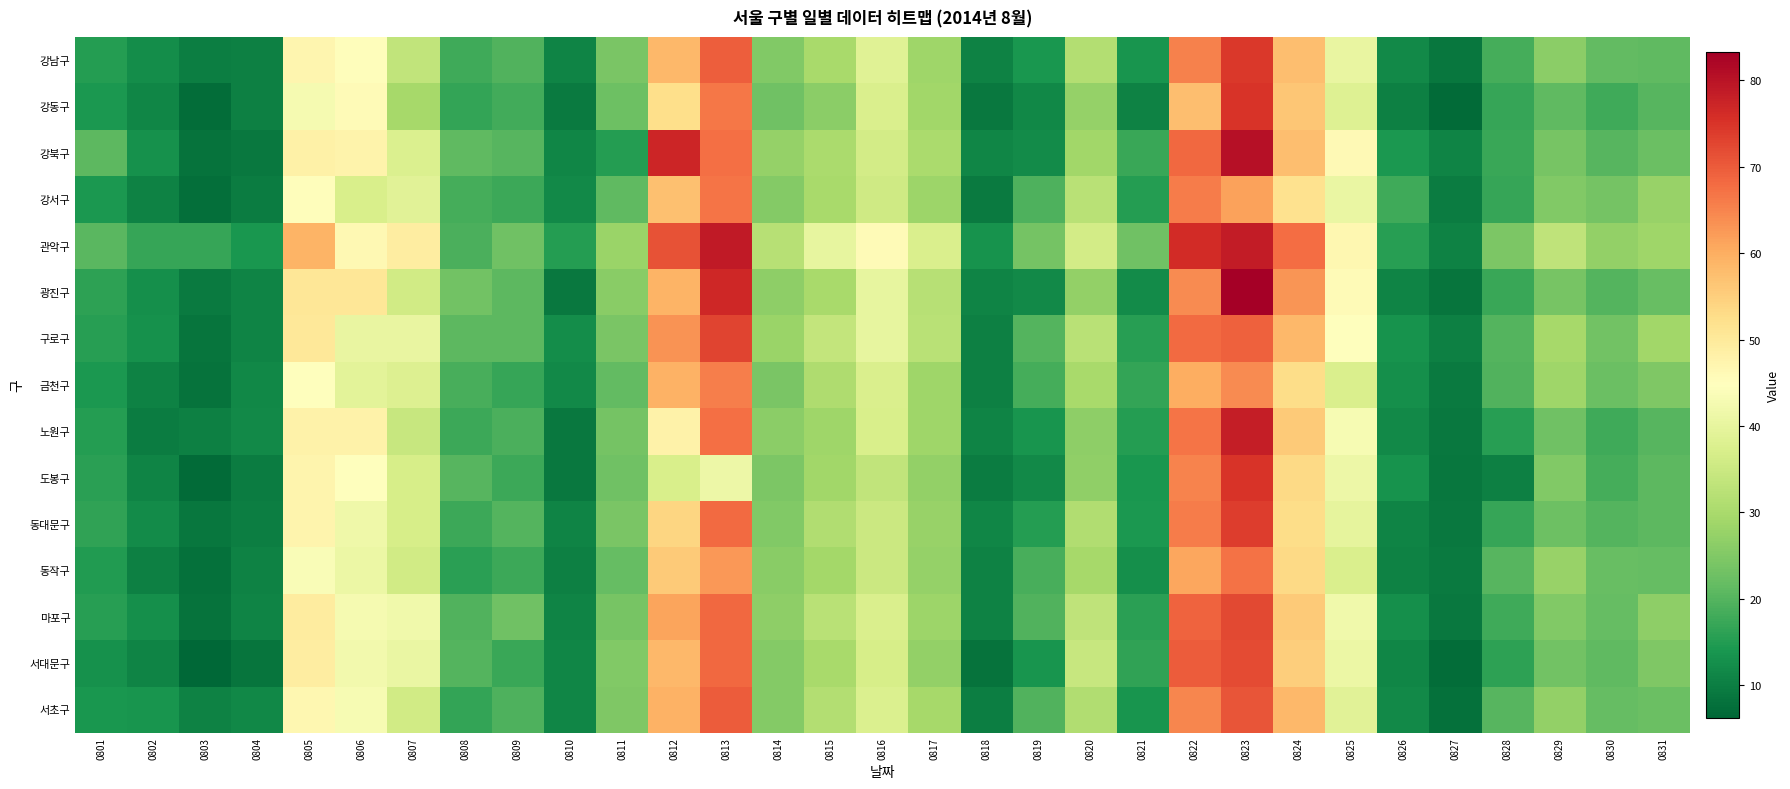

Reading left to right, extract all data points from this chart.

강남구: 0801=15.2	0802=12.3	0803=9.9	0804=10.4	0805=47.1	0806=45.2	0807=33.5	0808=17.8	0809=19.7	0810=10.9	0811=24.2	0812=58.4	0813=69.6	0814=25.0	0815=29.8	0816=38.6	0817=28.8	0818=10.7	0819=14.0	0820=31.4	0821=13.6	0822=65.4	0823=74.3	0824=57.5	0825=40.5	0826=11.9	0827=8.8	0828=18.6	0829=26.2	0830=21.6	0831=21.2
강동구: 0801=14.3	0802=11.2	0803=7.2	0804=10.3	0805=42.7	0806=45.9	0807=29.6	0808=16.7	0809=18.2	0810=9.5	0811=22.8	0812=52.6	0813=66.5	0814=23.0	0815=26.4	0816=37.4	0817=28.9	0818=9.1	0819=11.5	0820=27.5	0821=10.8	0822=57.6	0823=75.0	0824=56.5	0825=38.2	0826=10.3	0827=7.1	0828=16.9	0829=21.0	0830=17.8	0831=20.3
강북구: 0801=20.7	0802=13.1	0803=8.1	0804=9.2	0805=48.2	0806=47.5	0807=37.6	0808=21.2	0809=20.3	0810=11.2	0811=15.2	0812=77.0	0813=67.5	0814=27.5	0815=30.2	0816=36.1	0817=30.1	0818=11.2	0819=12.2	0820=29.0	0821=17.3	0822=68.4	0823=80.5	0824=57.6	0825=46.2	0826=14.2	0827=10.8	0828=17.1	0829=23.8	0830=20.2	0831=22.2
강서구: 0801=14.2	0802=10.7	0803=7.5	0804=9.8	0805=45.1	0806=37.0	0807=38.8	0808=18.5	0809=17.6	0810=11.8	0811=21.2	0812=57.3	0813=67.0	0814=25.3	0815=29.9	0816=35.7	0817=28.3	0818=9.5	0819=19.3	0820=32.2	0821=15.1	0822=66.1	0823=61.6	0824=51.7	0825=40.7	0826=17.8	0827=9.6	0828=17.0	0829=25.1	0830=23.4	0831=27.8
관악구: 0801=20.7	0802=17.0	0803=16.8	0804=13.9	0805=59.0	0806=46.4	0807=49.0	0808=19.0	0809=22.8	0810=15.2	0811=28.0	0812=71.1	0813=78.8	0814=32.1	0815=40.2	0816=45.8	0817=37.5	0818=13.4	0819=23.5	0820=36.1	0821=22.9	0822=76.2	0823=78.5	0824=67.9	0825=46.8	0826=15.4	0827=10.8	0828=24.5	0829=33.2	0830=27.2	0831=28.6
광진구: 0801=16.0	0802=12.8	0803=9.3	0804=10.9	0805=50.5	0806=50.5	0807=35.8	0808=23.2	0809=20.8	0810=9.0	0811=26.0	0812=59.2	0813=76.8	0814=26.5	0815=29.8	0816=40.1	0817=32.0	0818=10.9	0819=11.8	0820=27.1	0821=12.0	0822=64.2	0823=83.3	0824=63.1	0825=45.8	0826=11.0	0827=8.6	0828=17.1	0829=23.8	0830=20.0	0831=22.0
구로구: 0801=15.5	0802=13.2	0803=8.5	0804=10.9	0805=50.4	0806=40.5	0807=40.3	0808=21.0	0809=20.8	0810=12.5	0811=24.0	0812=63.4	0813=72.9	0814=28.1	0815=33.8	0816=40.2	0817=32.2	0818=10.3	0819=20.0	0820=32.3	0821=15.3	0822=68.1	0823=69.4	0824=58.3	0825=45.0	0826=13.2	0827=10.2	0828=20.0	0829=29.5	0830=23.2	0831=29.0
금천구: 0801=14.2	0802=10.5	0803=8.1	0804=11.5	0805=44.9	0806=39.3	0807=38.0	0808=18.8	0809=16.8	0810=11.7	0811=21.5	0812=59.4	0813=65.8	0814=24.3	0815=30.7	0816=37.3	0817=28.6	0818=10.4	0819=18.5	0820=29.8	0821=16.7	0822=59.9	0823=64.1	0824=52.6	0825=37.5	0826=12.7	0827=9.4	0828=19.6	0829=28.8	0830=22.5	0831=24.8
노원구: 0801=15.1	0802=9.7	0803=10.3	0804=11.9	0805=47.8	0806=48.0	0807=34.5	0808=17.5	0809=18.9	0810=9.1	0811=23.6	0812=48.0	0813=67.5	0814=26.4	0815=28.8	0816=37.2	0817=28.5	0818=11.0	0819=13.7	0820=26.7	0821=15.2	0822=66.8	0823=78.2	0824=55.8	0825=43.1	0826=11.7	0827=9.2	0828=15.3	0829=22.9	0830=17.7	0831=20.2
도봉구: 0801=15.8	0802=10.9	0803=6.9	0804=9.8	0805=47.5	0806=45.0	0807=36.8	0808=20.2	0809=17.4	0810=9.2	0811=23.1	0812=37.1	0813=41.4	0814=24.5	0815=28.9	0816=33.5	0817=27.2	0818=9.6	0819=11.7	0820=26.8	0821=13.8	0822=65.2	0823=75.1	0824=53.2	0825=41.4	0826=13.4	0827=9.0	0828=10.3	0829=25.1	0830=18.5	0831=20.7
동대문구: 0801=16.5	0802=12.1	0803=8.8	0804=9.9	0805=47.4	0806=41.7	0807=36.8	0808=17.5	0809=19.8	0810=11.0	0811=24.2	0812=53.9	0813=68.1	0814=25.2	0815=31.0	0816=35.1	0817=27.9	0818=11.1	0819=15.1	0820=31.2	0821=14.2	0822=65.9	0823=73.9	0824=52.7	0825=39.8	0826=10.9	0827=9.2	0828=17.0	0829=22.5	0830=19.8	0831=20.8
동작구: 0801=14.9	0802=10.3	0803=8.0	0804=10.7	0805=43.6	0806=41.1	0807=35.9	0808=15.8	0809=17.6	0810=10.3	0811=21.9	0812=55.8	0813=62.6	0814=25.8	0815=29.4	0816=35.0	0817=27.6	0818=10.5	0819=18.9	0820=29.5	0821=12.6	0822=61.0	0823=67.3	0824=53.4	0825=37.5	0826=10.8	0827=9.5	0828=20.2	0829=27.7	0830=22.1	0831=21.9
마포구: 0801=15.6	0802=12.8	0803=8.3	0804=10.8	0805=49.5	0806=42.9	0807=42.0	0808=19.5	0809=22.8	0810=11.0	0811=23.8	0812=61.2	0813=68.3	0814=26.5	0815=32.2	0816=37.5	0817=28.5	0818=10.5	0819=19.6	0820=33.0	0821=15.8	0822=69.0	0823=72.2	0824=55.9	0825=41.9	0826=12.7	0827=9.0	0828=17.9	0829=25.1	0830=21.7	0831=26.5
서대문구: 0801=13.0	0802=10.8	0803=6.3	0804=8.5	0805=49.2	0806=42.2	0807=40.8	0808=20.0	0809=17.3	0810=11.2	0811=25.1	0812=58.4	0813=68.3	0814=25.3	0815=30.0	0816=36.8	0817=27.3	0818=8.2	0819=13.5	0820=34.5	0821=16.4	0822=69.8	0823=72.0	0824=55.1	0825=41.1	0826=11.2	0827=7.3	0828=16.1	0829=23.2	0830=21.2	0831=24.8
서초구: 0801=14.0	0802=13.5	0803=10.5	0804=11.5	0805=46.8	0806=43.1	0807=36.0	0808=16.7	0809=19.2	0810=11.3	0811=24.7	0812=59.4	0813=69.8	0814=25.3	0815=31.4	0816=37.8	0817=29.5	0818=10.0	0819=19.7	0820=31.2	0821=13.6	0822=64.7	0823=70.8	0824=58.6	0825=38.9	0826=12.0	0827=8.0	0828=20.4	0829=27.2	0830=21.9	0831=22.3